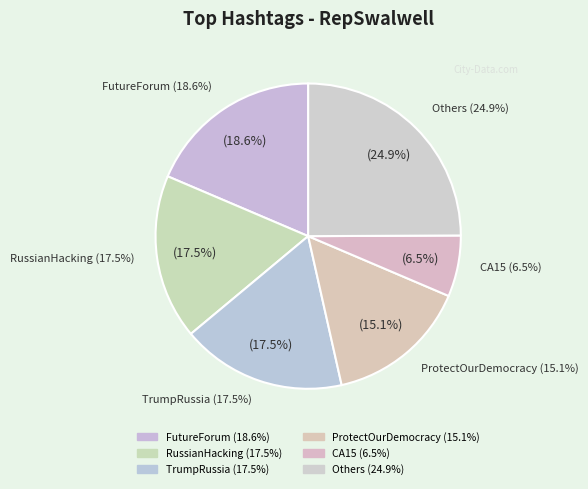

What is the largest slice in the pie chart?

FutureForum